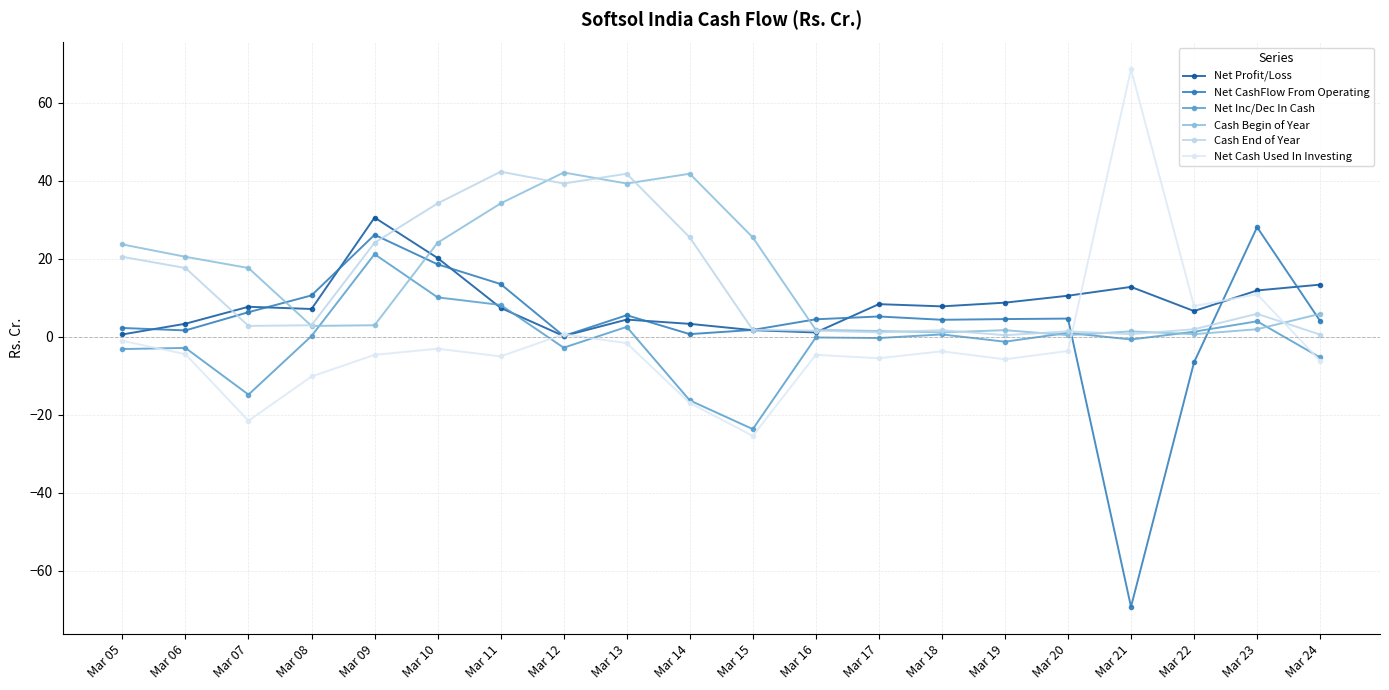

What is the total value across all series at Mar 17?

10.2